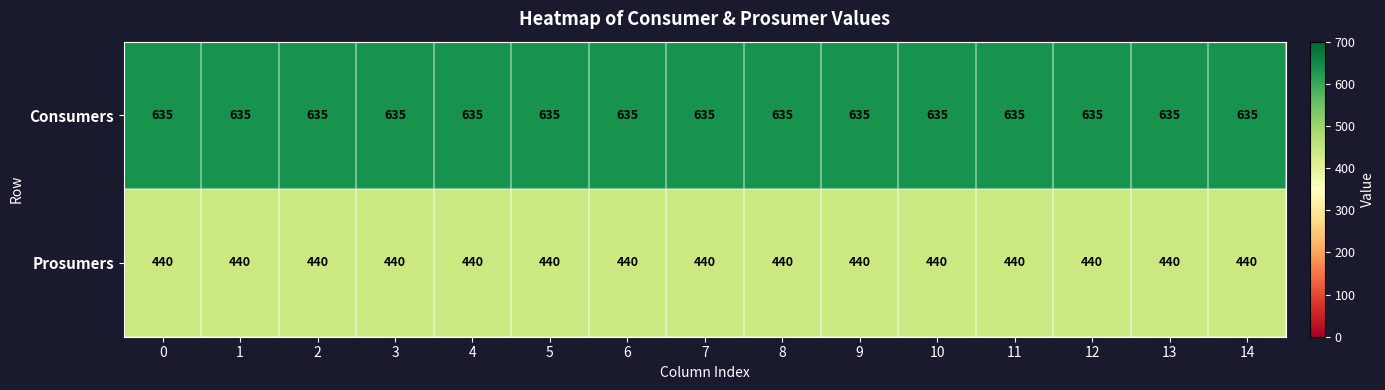

Is it true that Consumers equals 149 at 5?

False